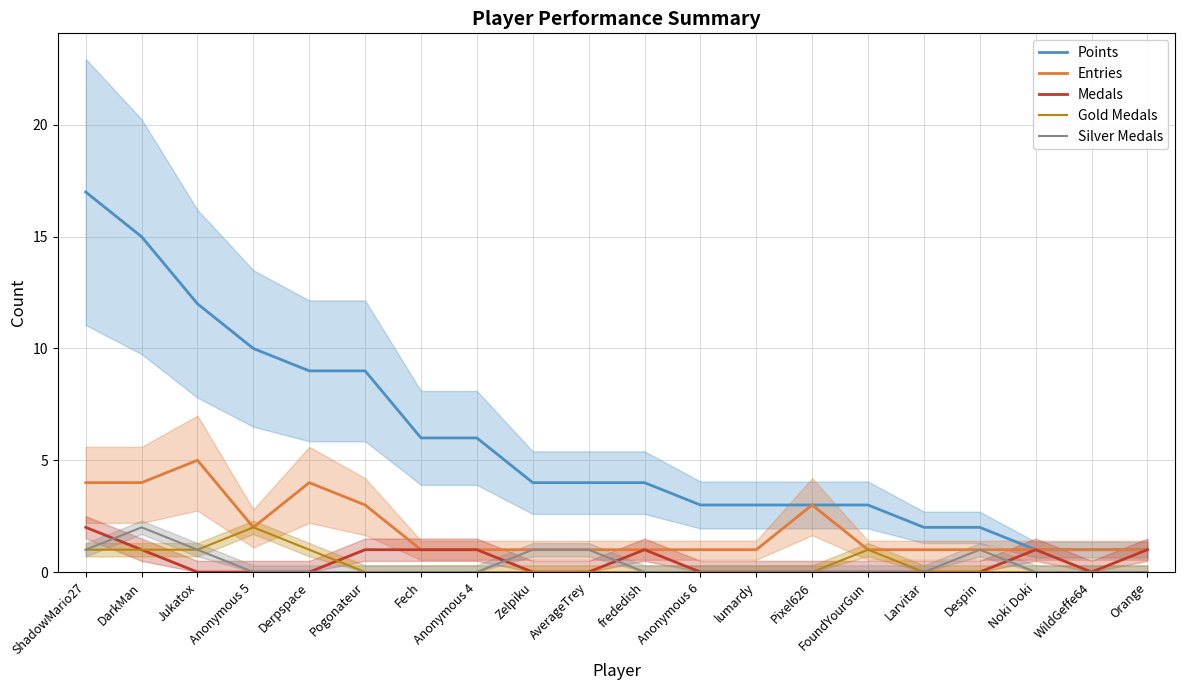

How many lines are shown in the chart?

5